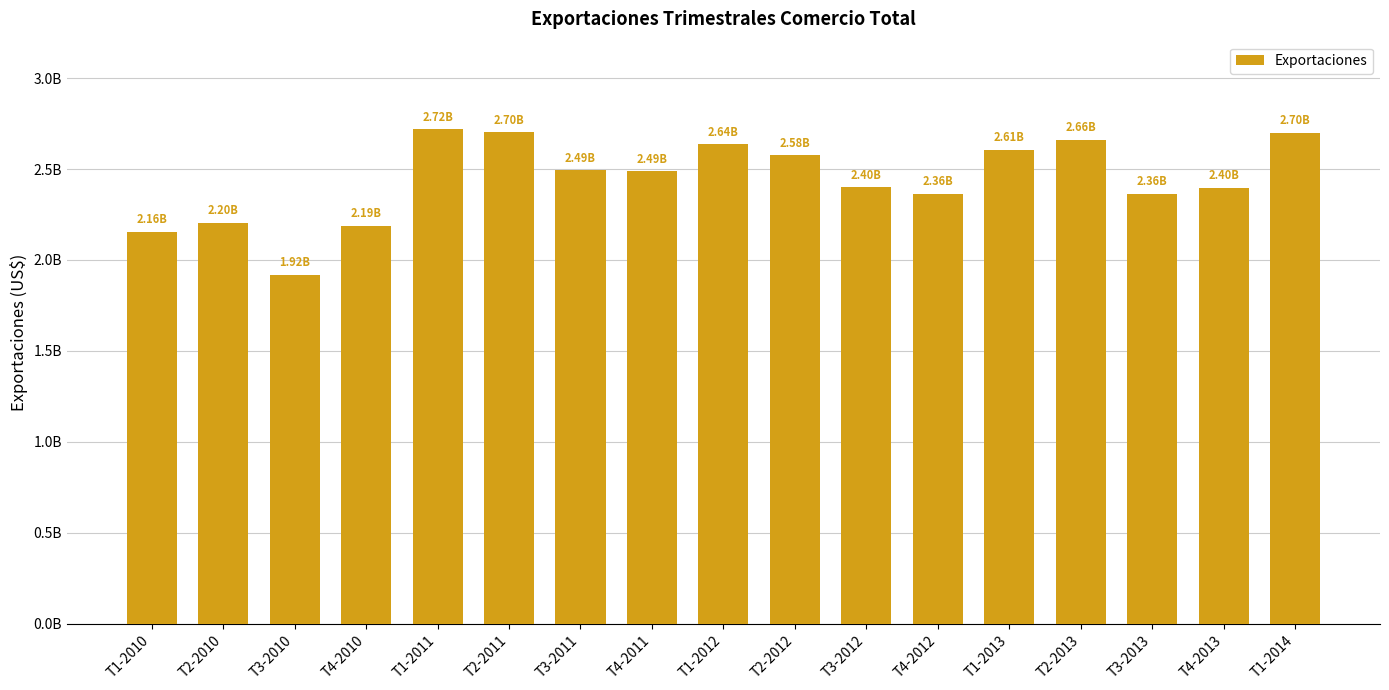

Does the chart contain any negative values?

No